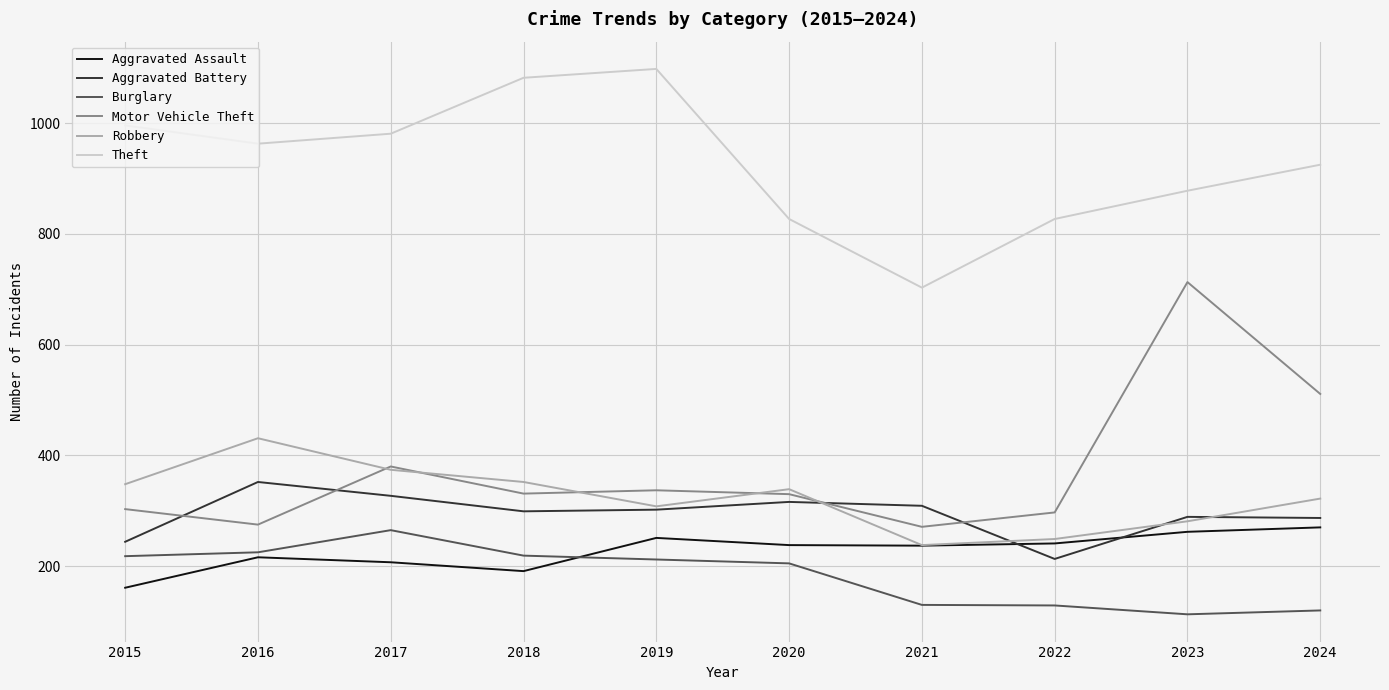

What is the total value across all series at 2021?

1888